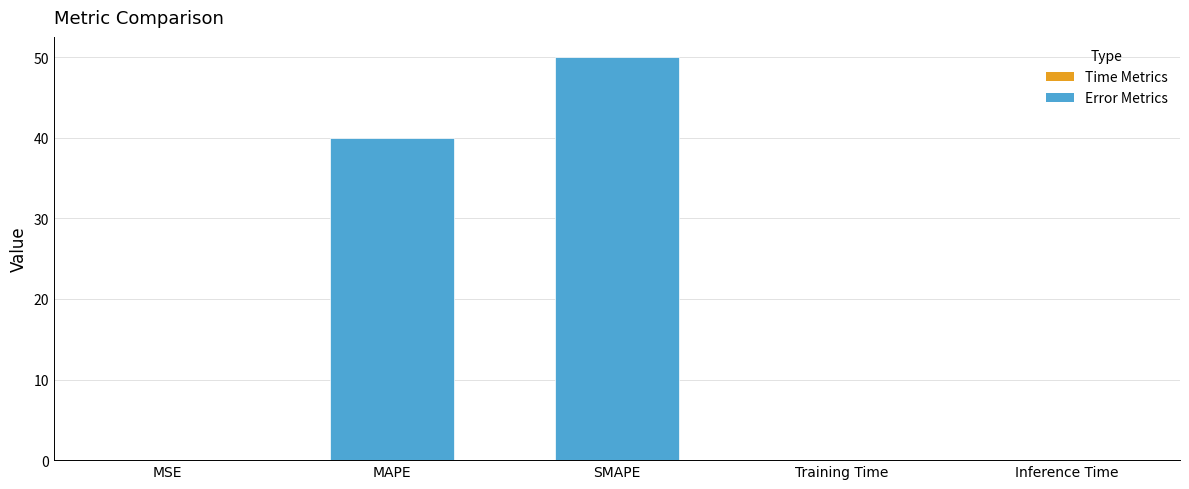

At which label is the value closest to 25?

MAPE